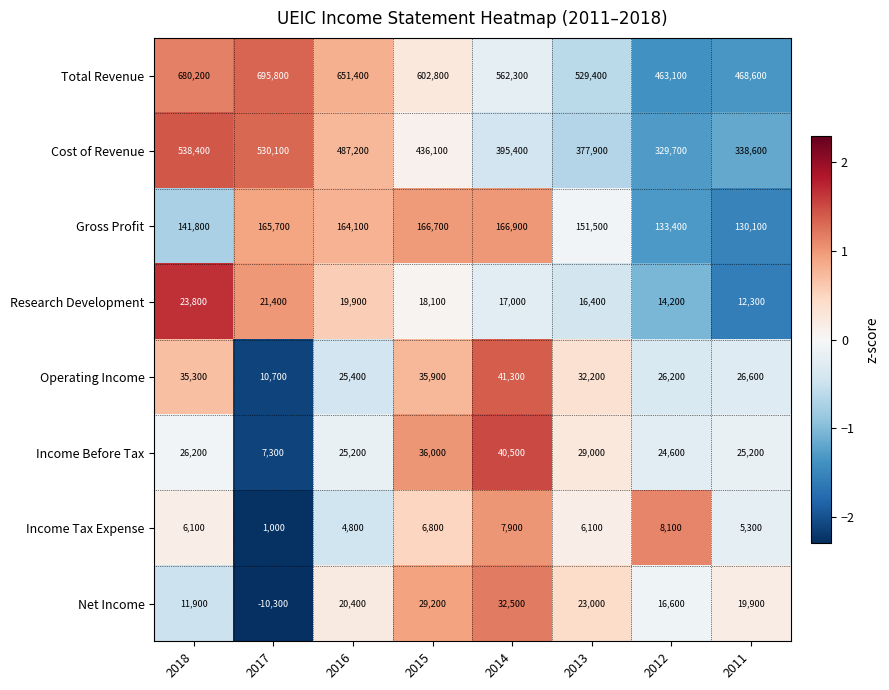

Which series has the widest spread of values?

Total Revenue